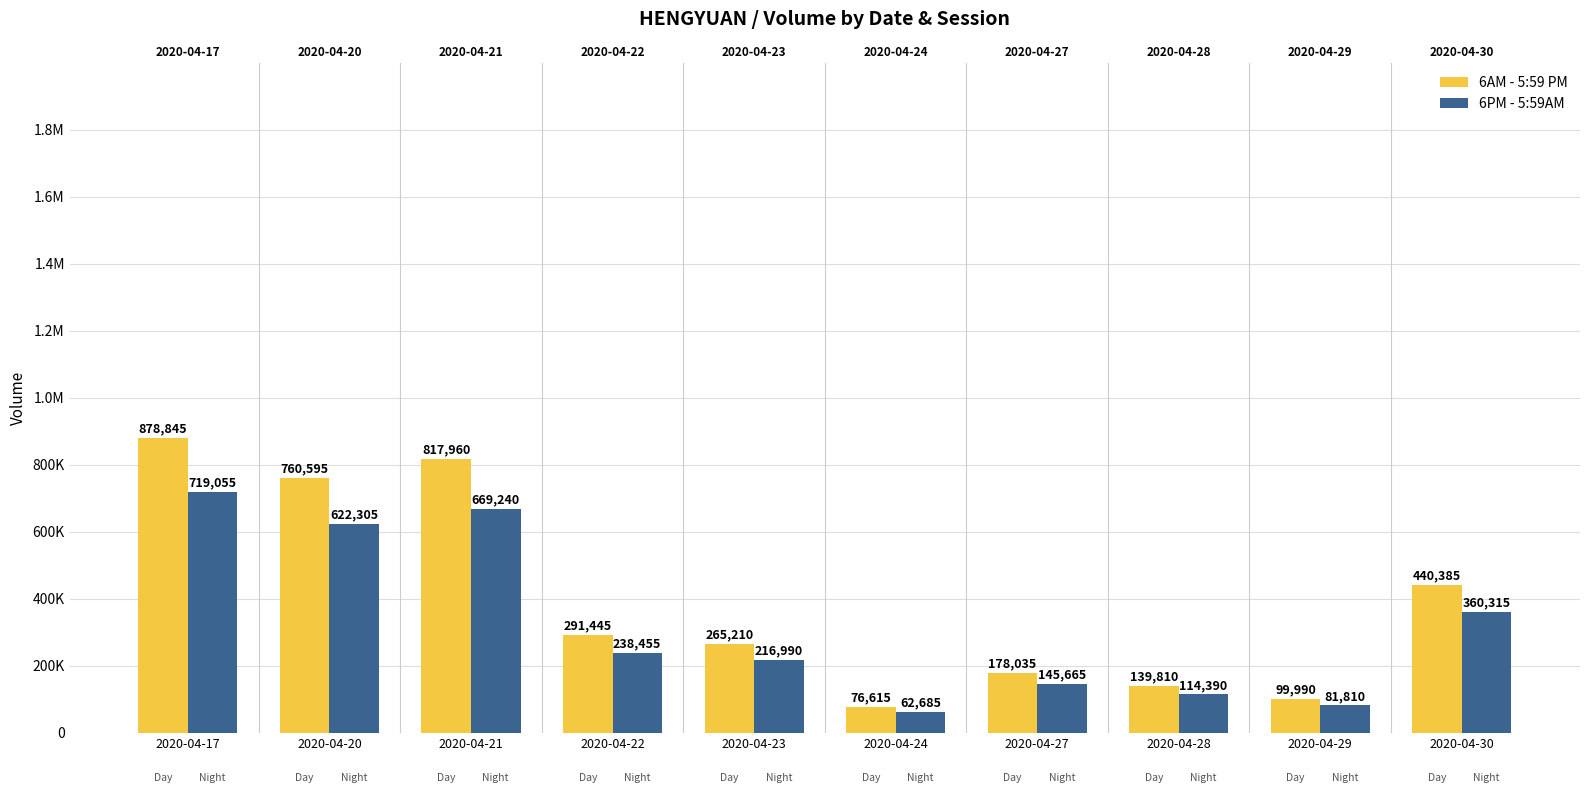

The 6PM - 5:59AM series shows 337457.2 at 2020-04-23. True or false?

False